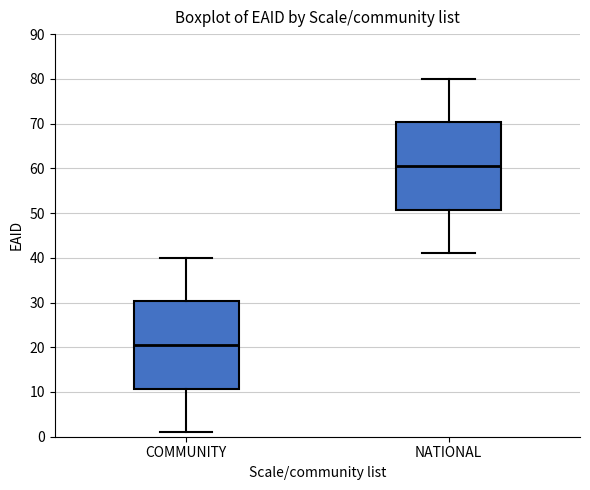

Which box has the highest median line?

NATIONAL